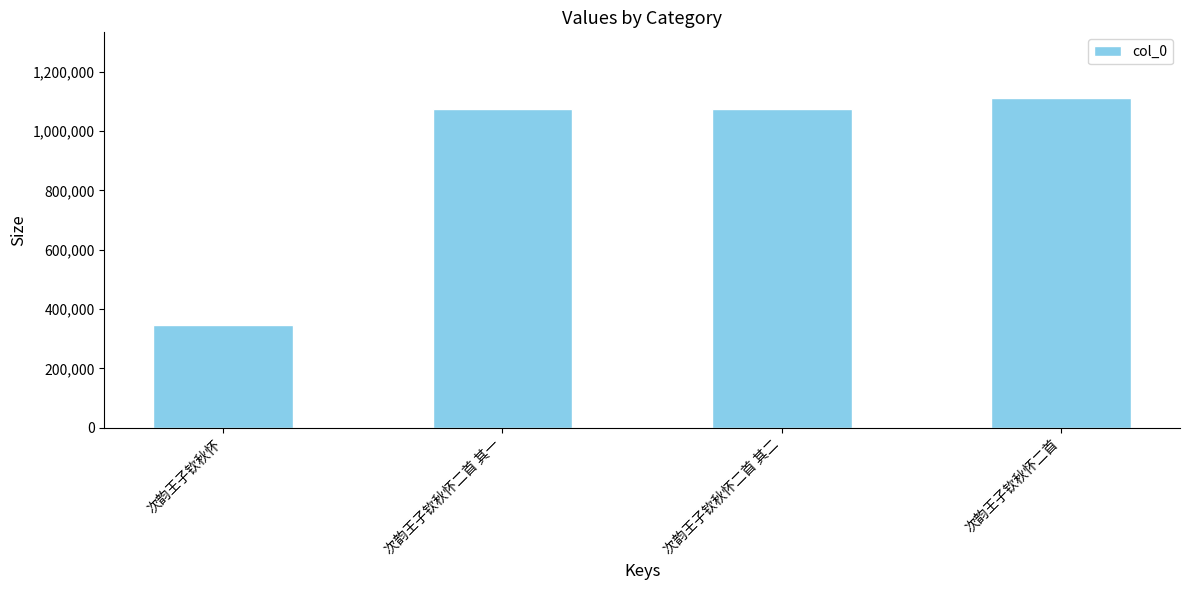

What is the label of the 2nd bar from the left?

次韵王子钦秋怀二首 其一